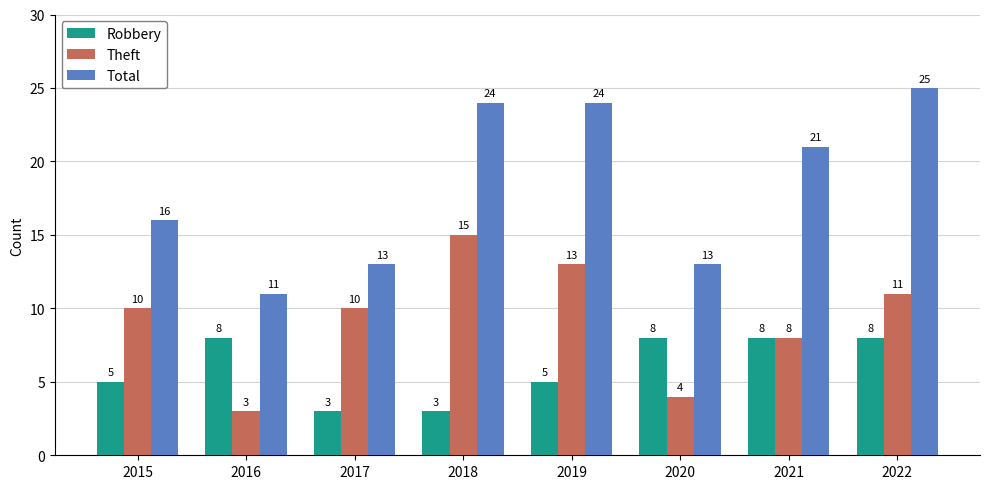

True or false: Theft has a value of 10 at 2017.

True